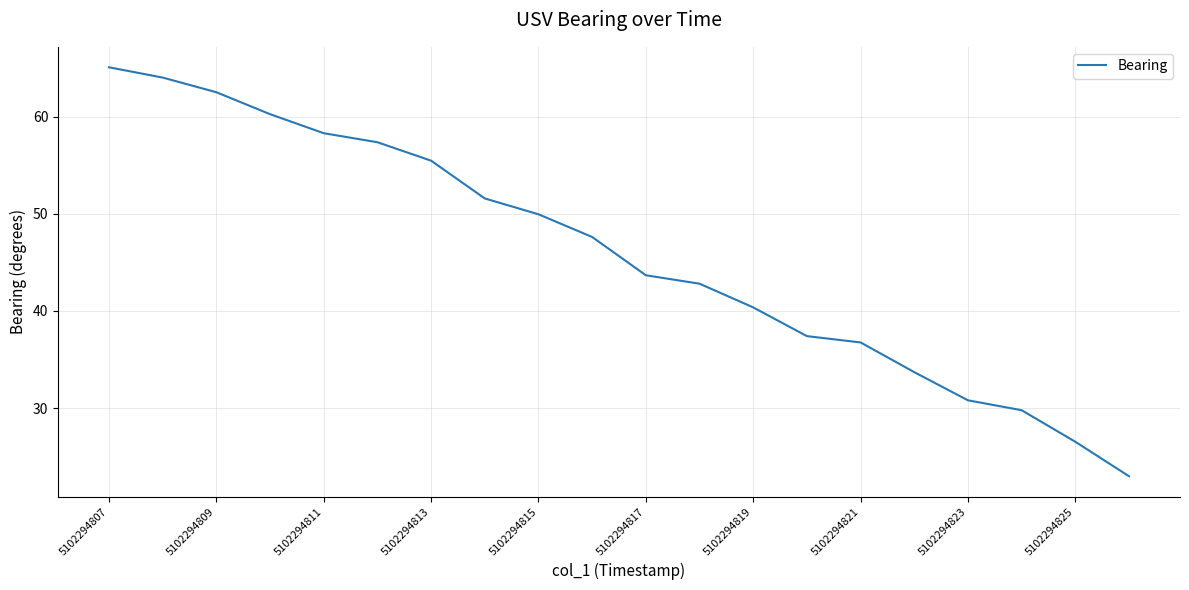

What is the minimum value shown in the chart?

23.0